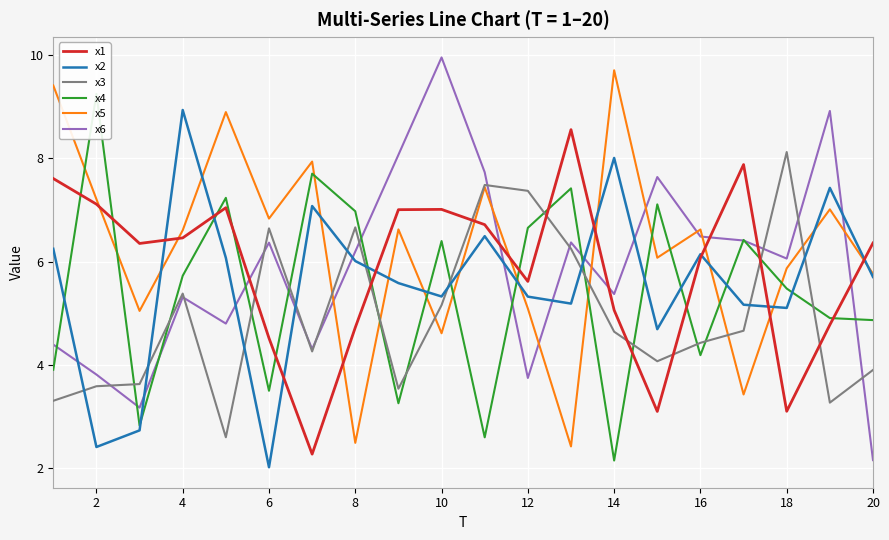

What is the difference between the maximum and minimum values in the x1 series?

6.3